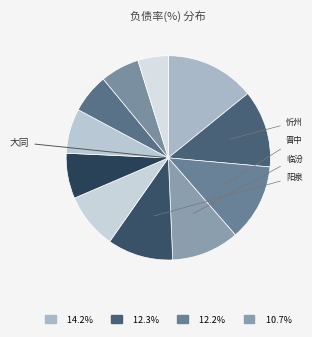

To the nearest percent, what is the average slice percentage?

9%